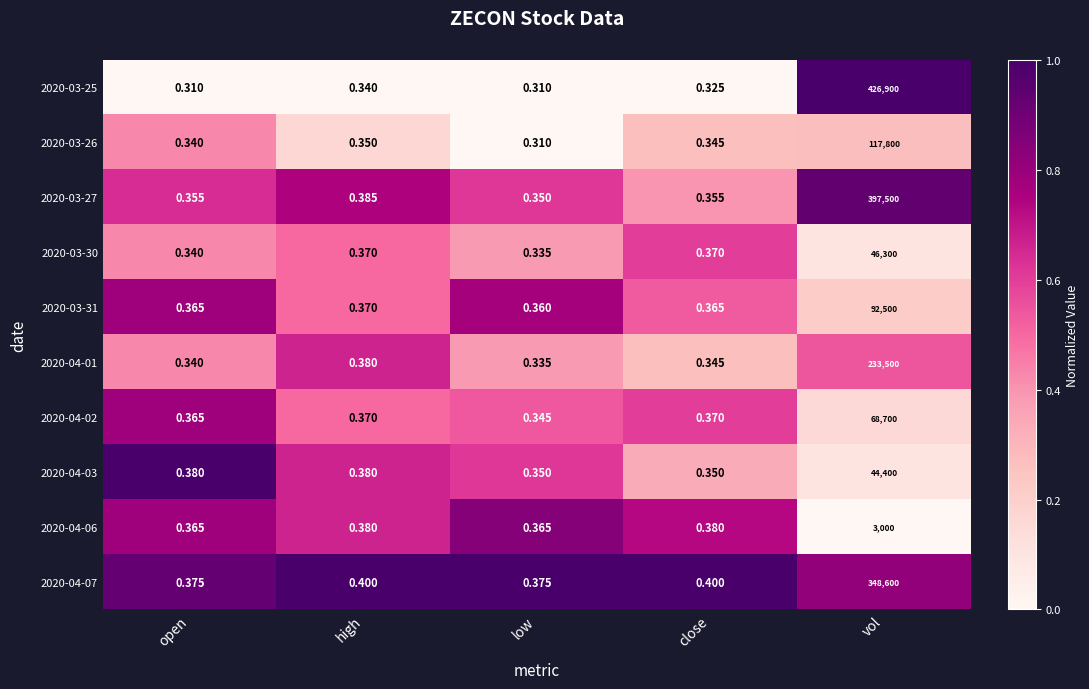

How many data points does each series have?

5